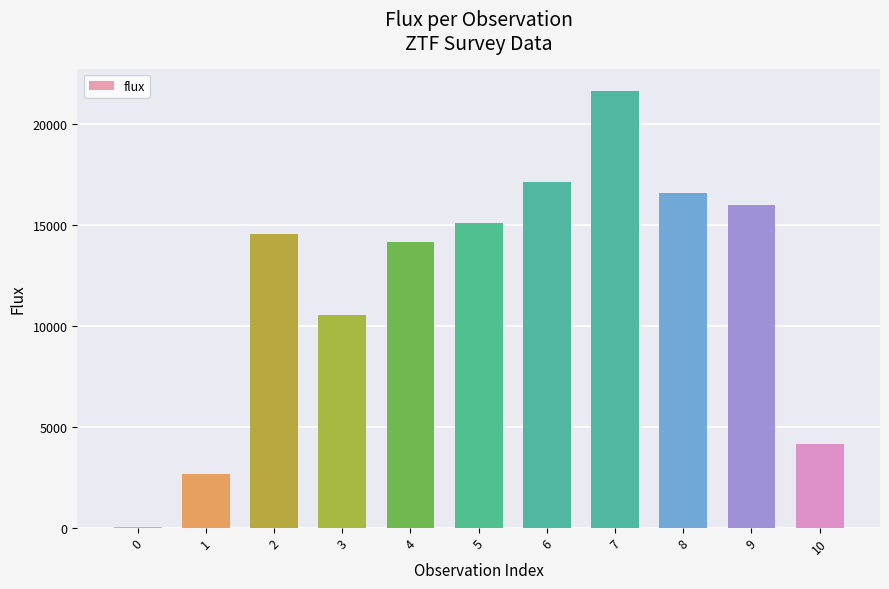

What is the greatest value displayed?

21639.5